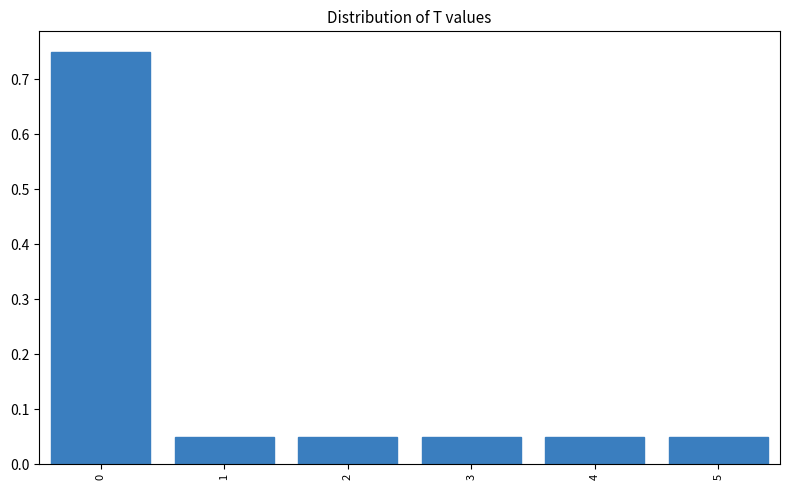

Over which range of the x-axis is the bar tallest?

-0.5 to 0.5